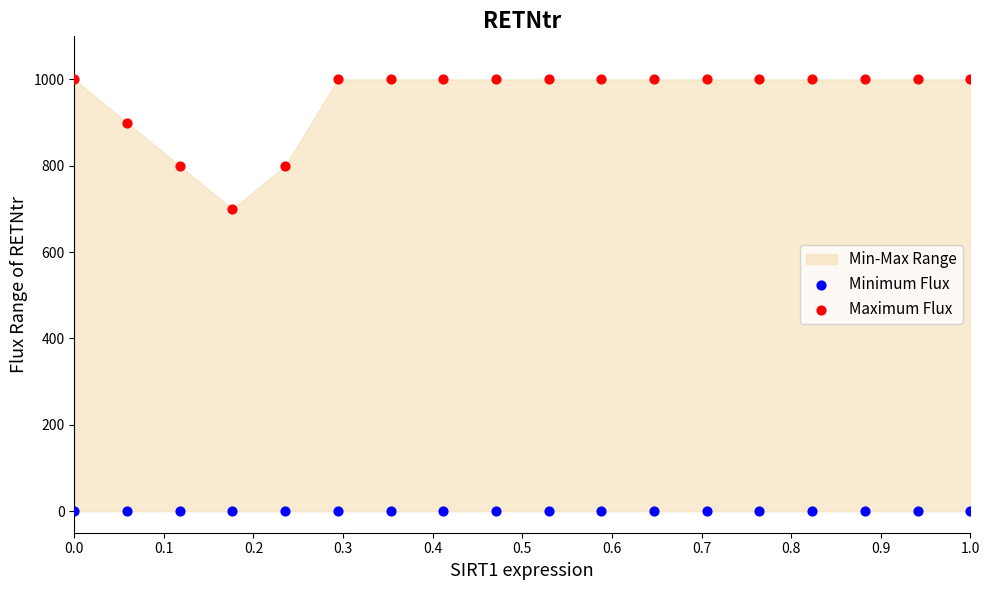

Which series reaches the maximum Y coordinate?

Maximum Flux